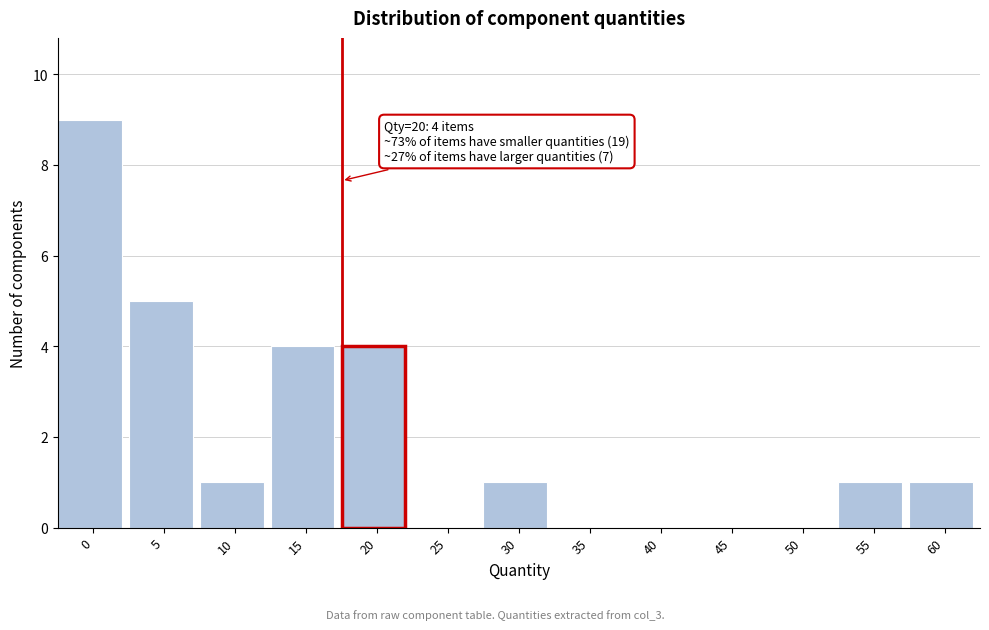

Reading left to right, transcribe all the data shown in this chart.

0=9	5=5	10=1	15=4	20=4	25=0	30=1	35=0	40=0	45=0	50=0	55=1	60=1